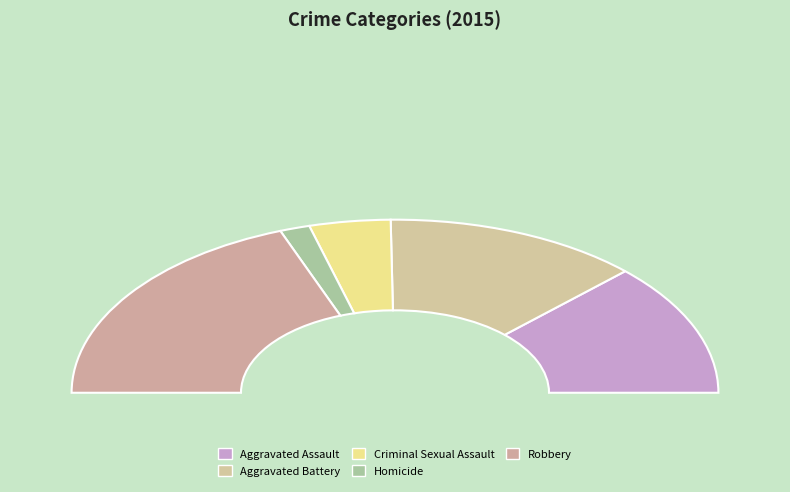

The Aggravated Battery slice represents 26% of the pie. True or false?

True